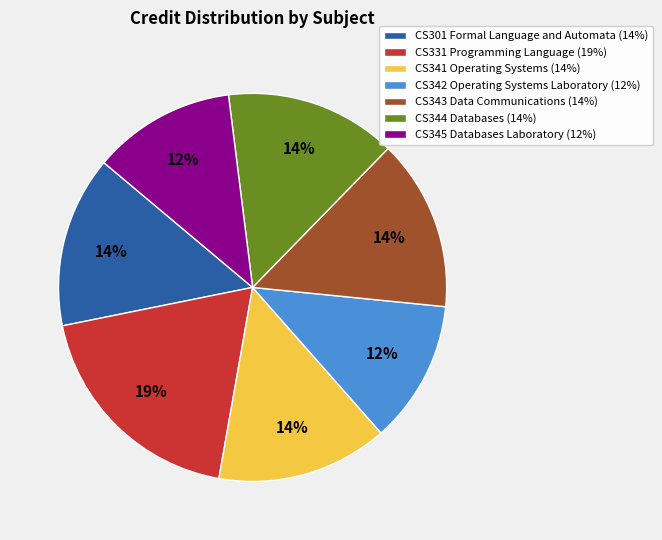

True or false: CS331 Programming Language accounts for 28% of the total.

False